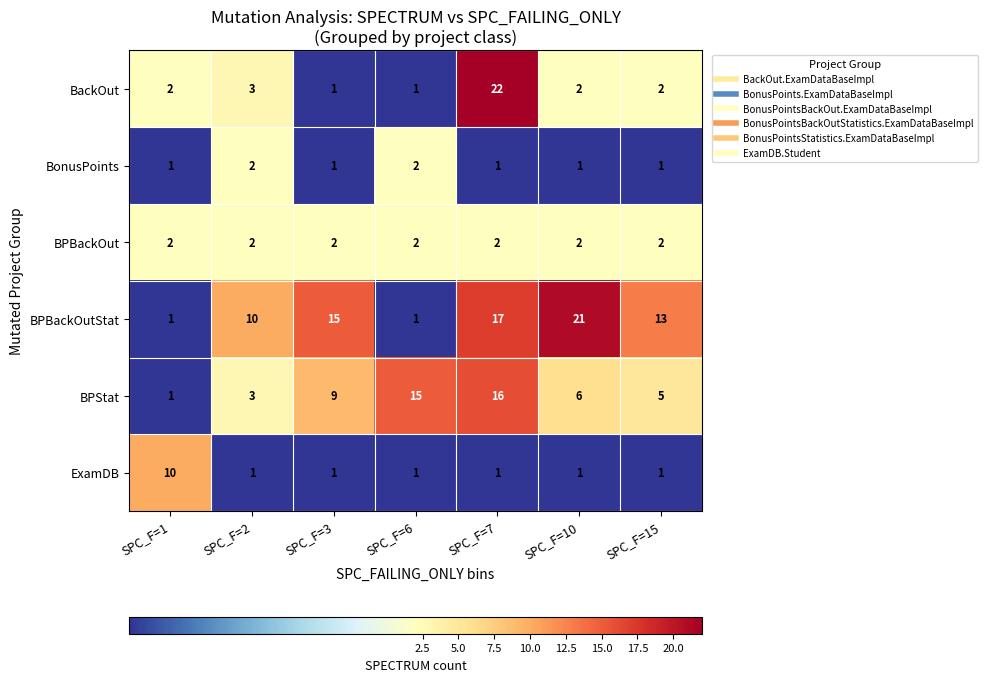

What is the sum of all BackOut values?

33